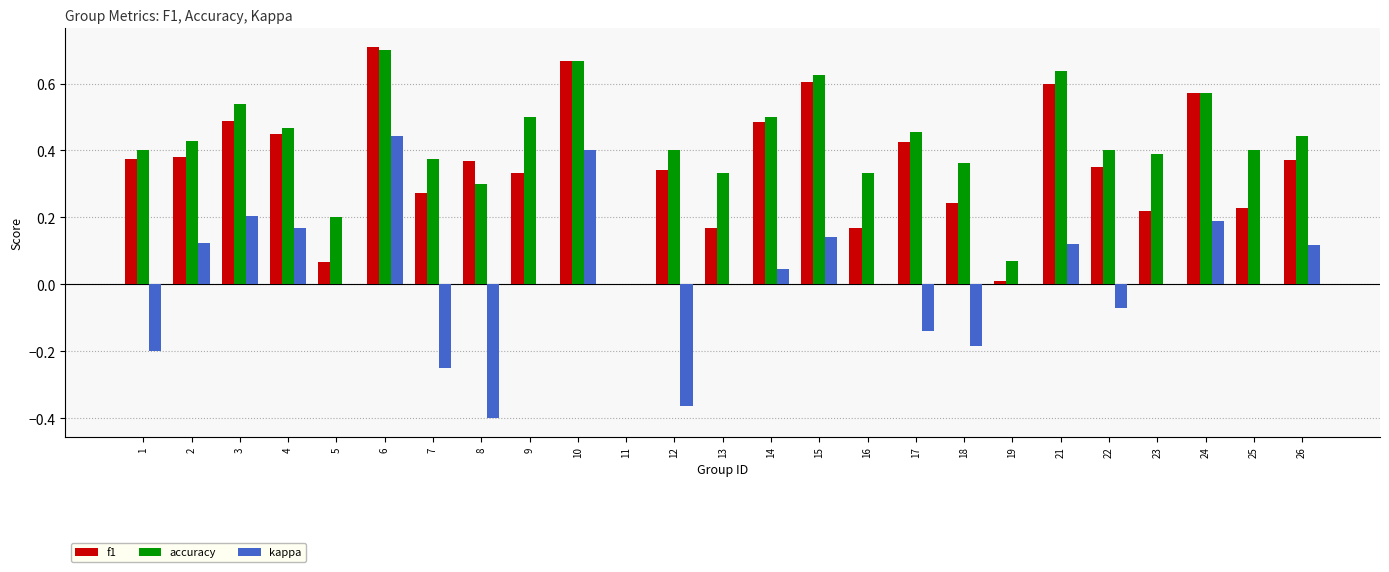

How many categories are shown in the chart?

25